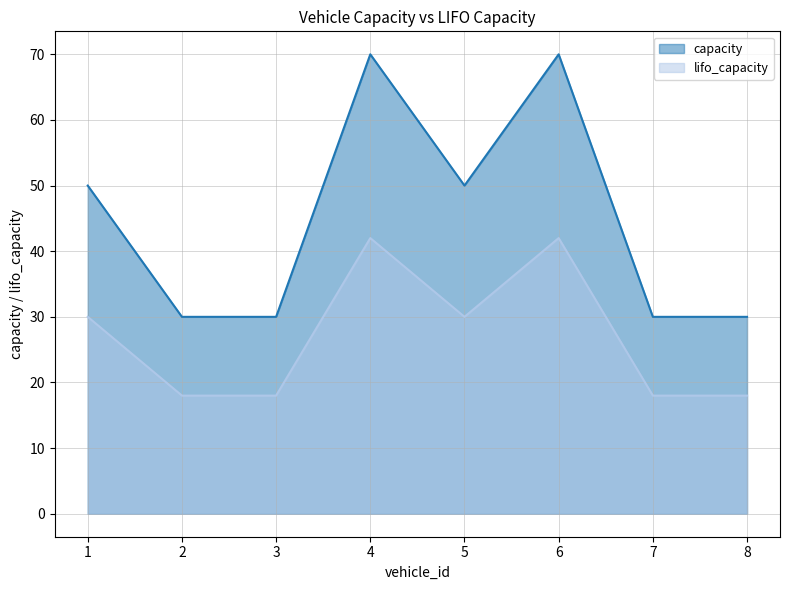

Is it true that capacity equals 30 at 3?

True